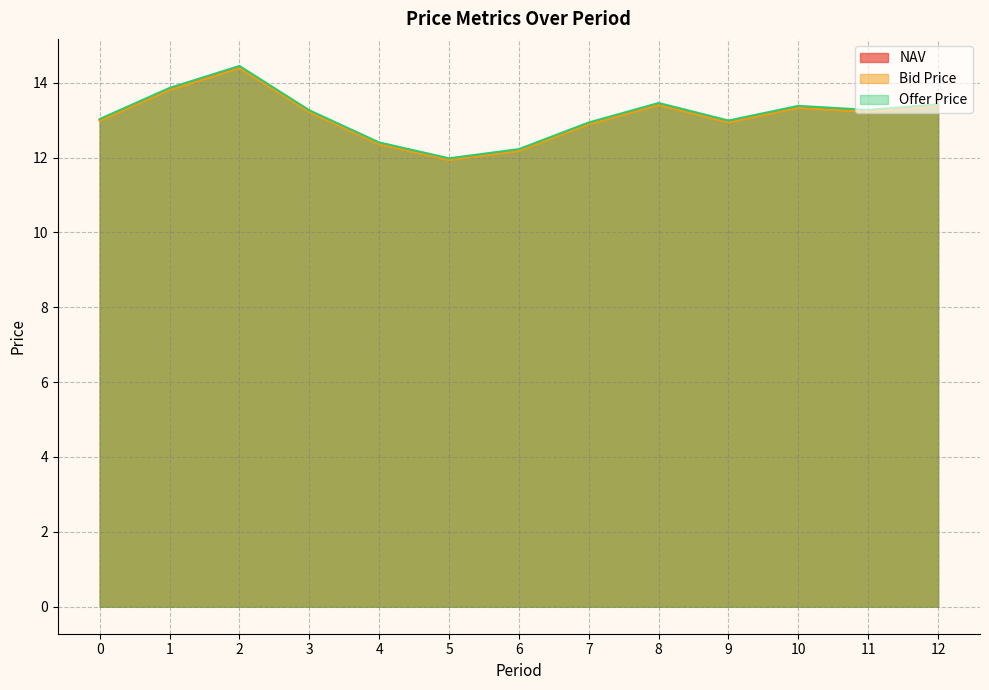

Reading left to right, what are all the values shown in this chart?

NAV: 0=13.0	1=13.8	2=14.4	3=13.2	4=12.4	5=12.0	6=12.2	7=12.9	8=13.4	9=13.0	10=13.4	11=13.2	12=13.4
Bid Price: 0=13.0	1=13.8	2=14.4	3=13.2	4=12.4	5=11.9	6=12.2	7=12.9	8=13.4	9=12.9	10=13.3	11=13.2	12=13.4
Offer Price: 0=13.0	1=13.9	2=14.5	3=13.3	4=12.4	5=12.0	6=12.2	7=12.9	8=13.5	9=13.0	10=13.4	11=13.3	12=13.4